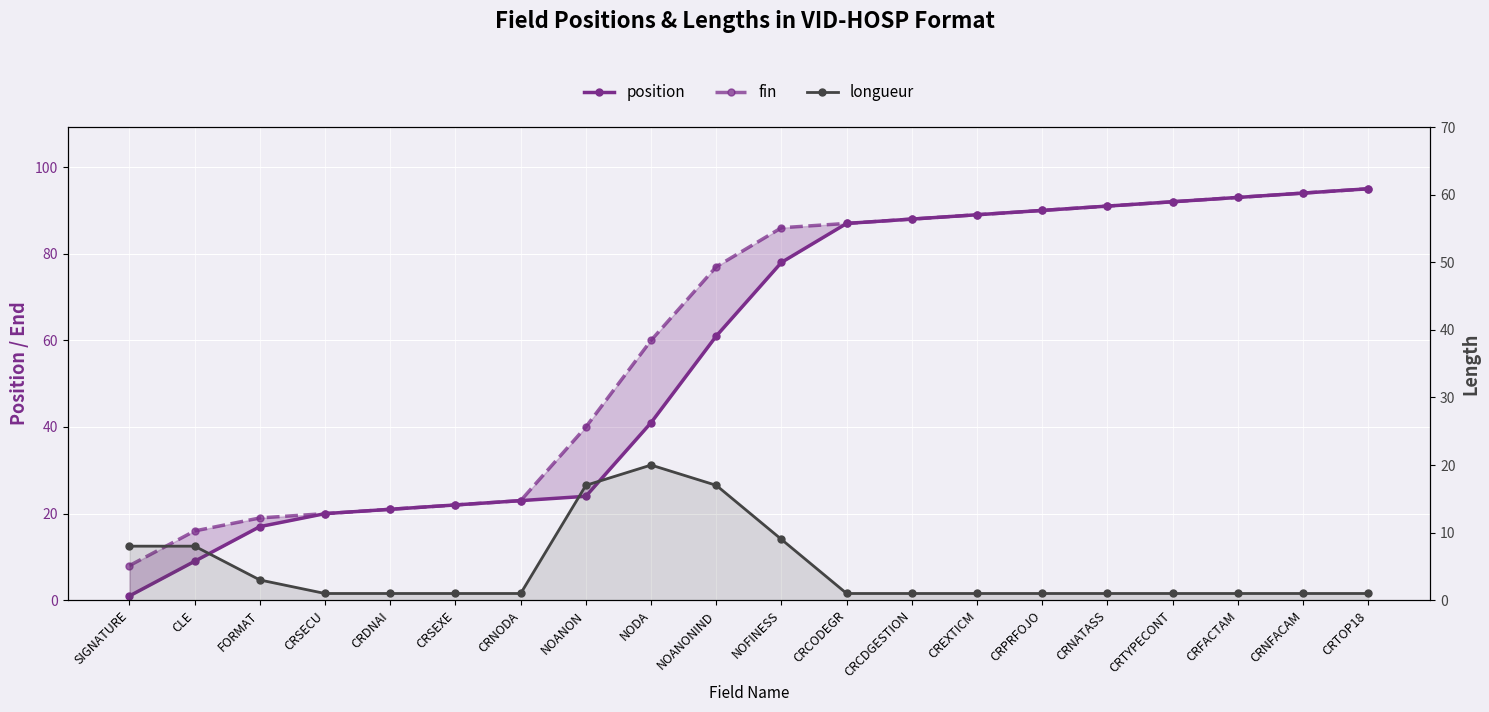

True or false: fin has more than 2 interior local peaks.

False